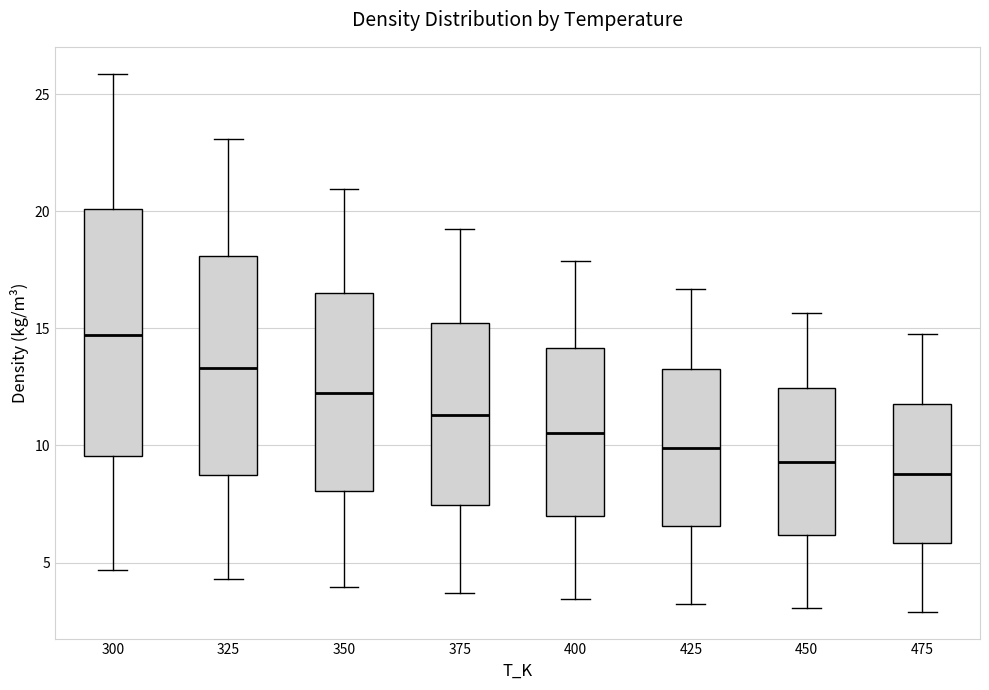

Reading left to right, read every box against the y-axis: the position of its median line, the range the box covers, and the ends of its whiskers. The values are not printed on the chart, so give them approximately, as read against the axis.

300: median 14.5, box 9.5 to 20.0, whiskers 4.5 to 26.0
325: median 13.5, box 8.5 to 18.0, whiskers 4.5 to 23.0
350: median 12.0, box 8.0 to 16.5, whiskers 4.0 to 21.0
375: median 11.5, box 7.5 to 15.0, whiskers 3.5 to 19.5
400: median 10.5, box 7.0 to 14.0, whiskers 3.5 to 18.0
425: median 10.0, box 6.5 to 13.0, whiskers 3.0 to 16.5
450: median 9.5, box 6.0 to 12.5, whiskers 3.0 to 15.5
475: median 9.0, box 6.0 to 11.5, whiskers 3.0 to 14.5